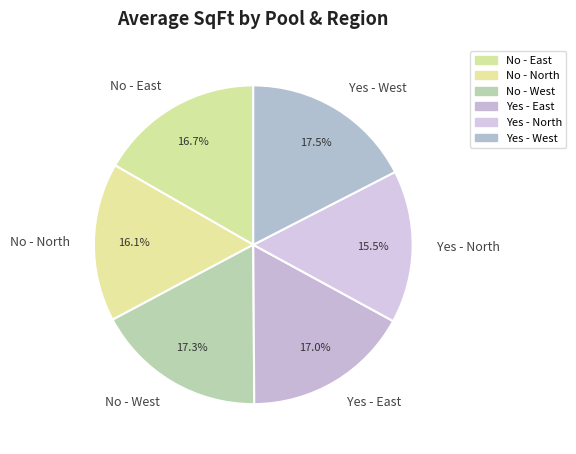

How much of the chart is everything except No - West?

82.7%